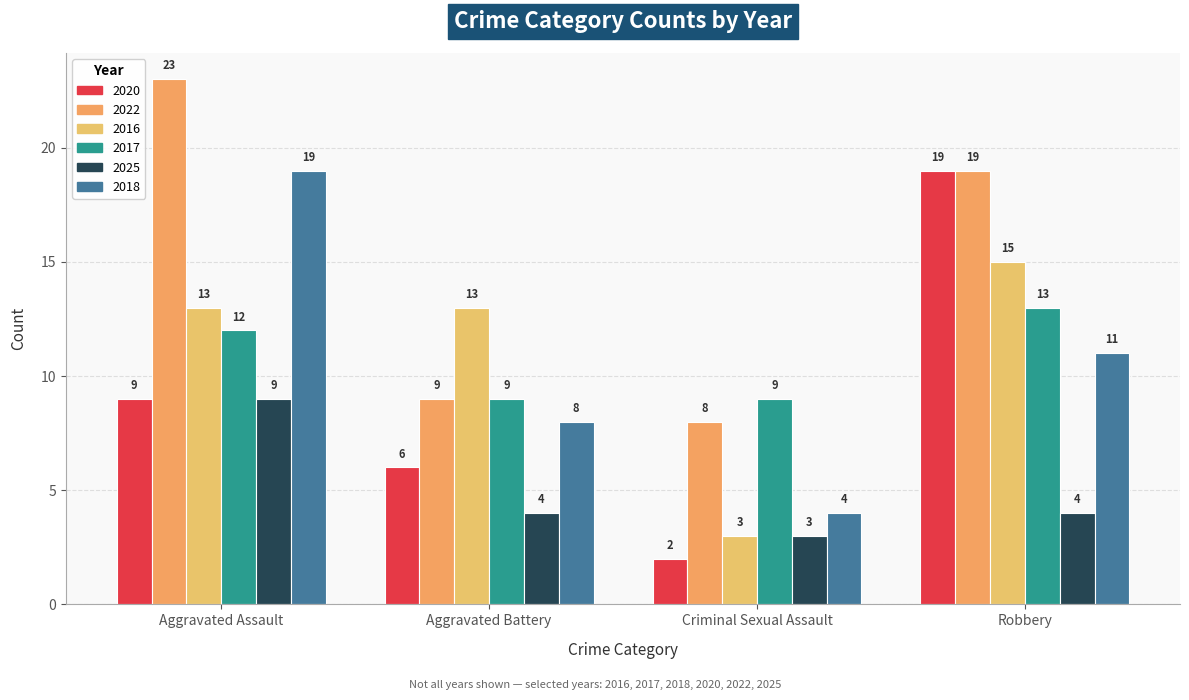

Rank the series by their maximum value, from highest to lowest.

2022, 2020, 2018, 2016, 2017, 2025